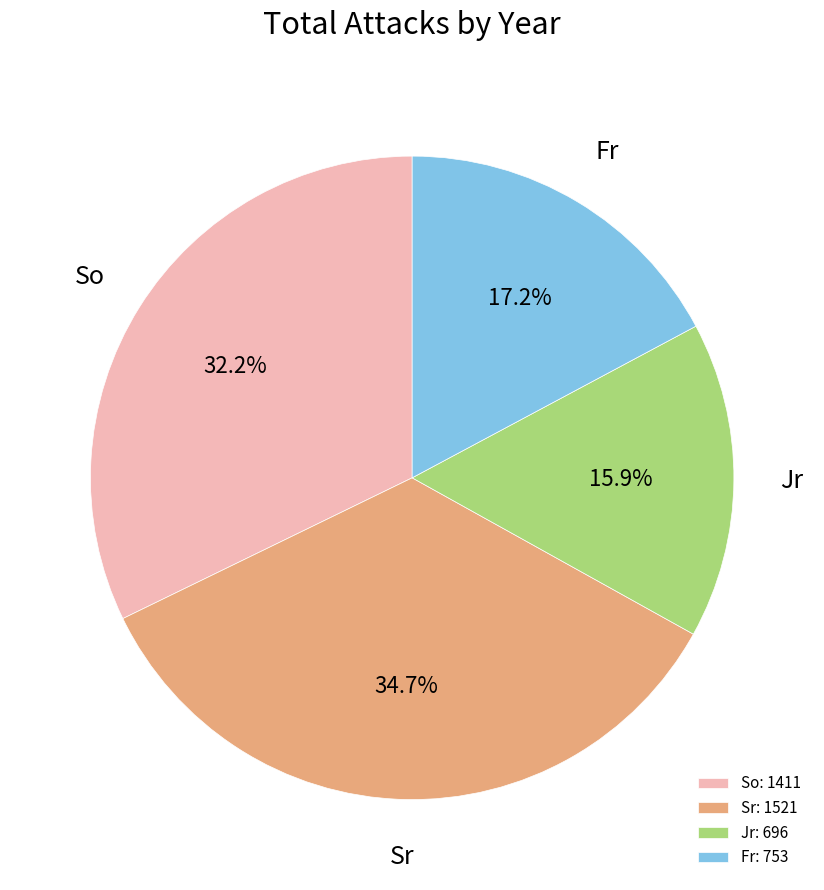

Count the number of slices in the pie.

4